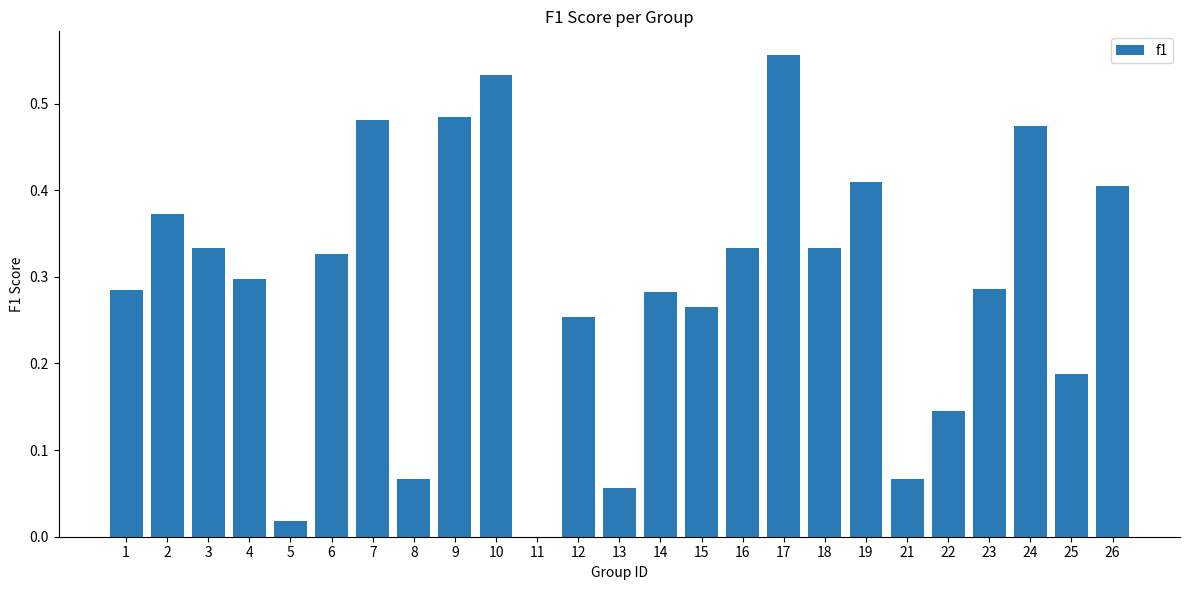

What is the sum of all values?

7.2